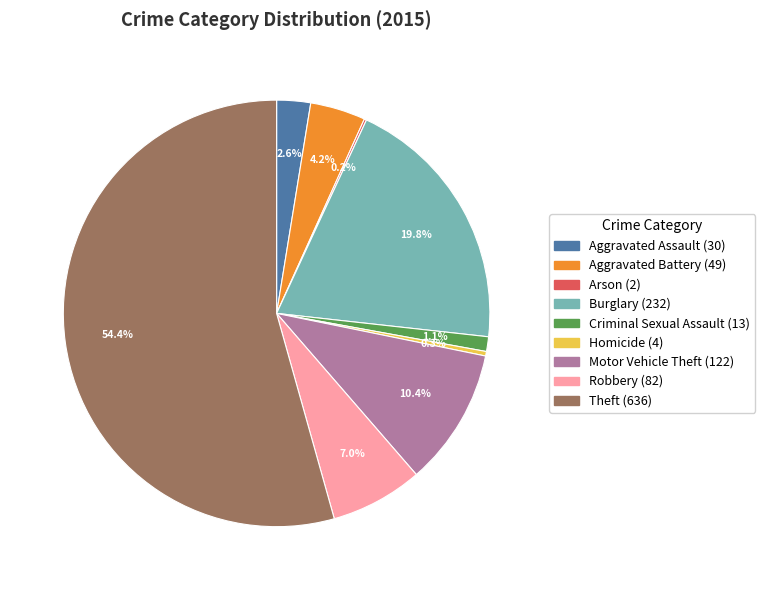

True or false: Aggravated Assault accounts for 8% of the total.

False